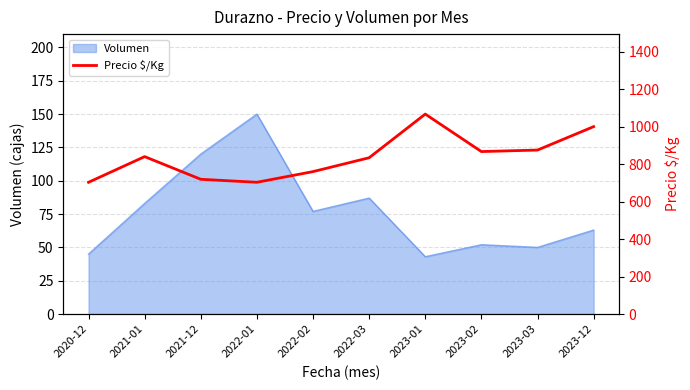

Which category has the highest value in the Volumen series?

2022-01